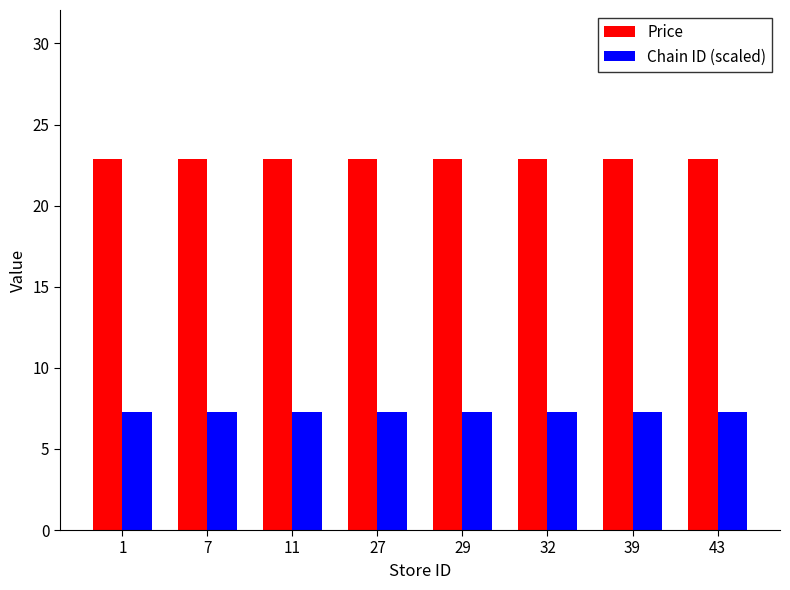

How many groups of bars are there?

8